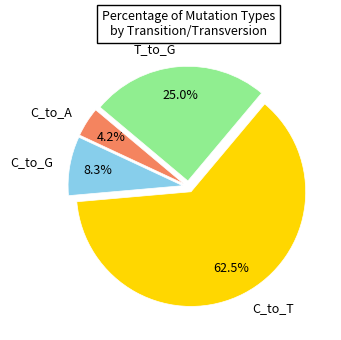

To the nearest percent, what portion does C_to_A represent?

4%